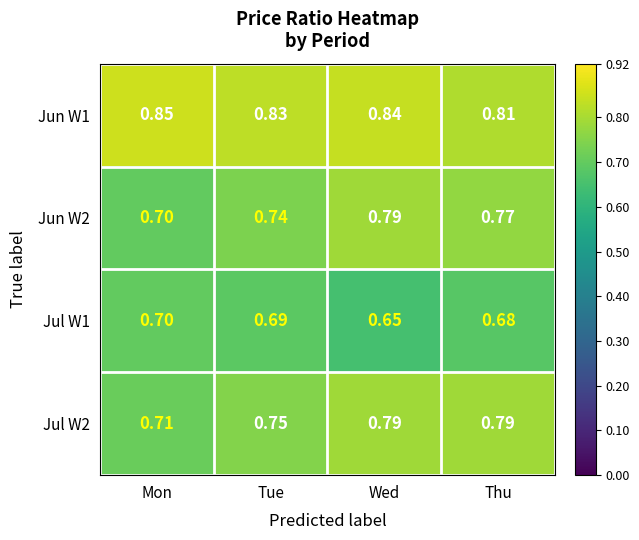

How many distinct data groups are displayed?

4